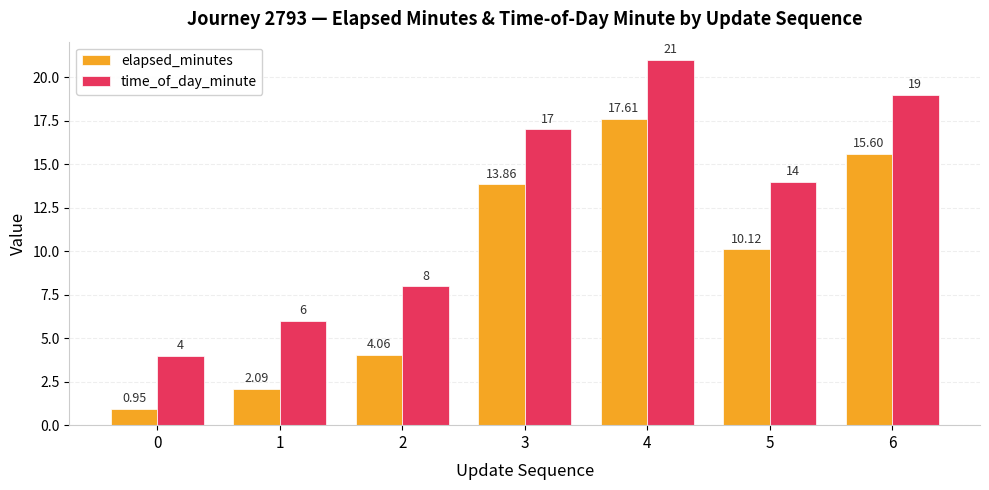

What is the maximum value for time_of_day_minute?

21.0